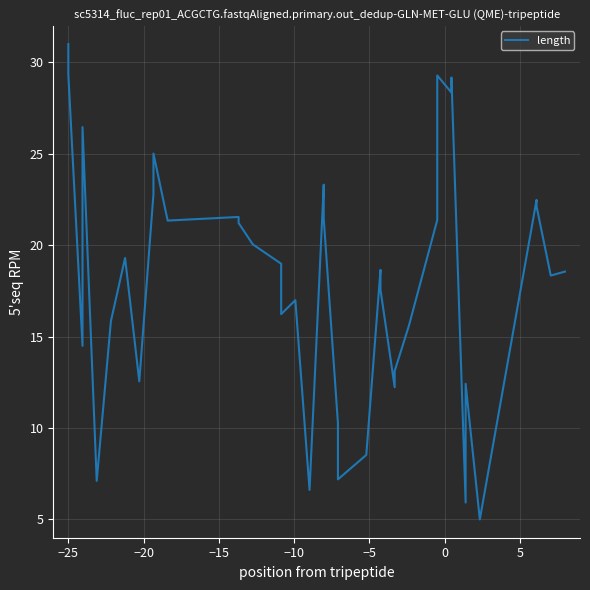

How many points are higher than both their immediate neighbors (excluding endpoints)?

11